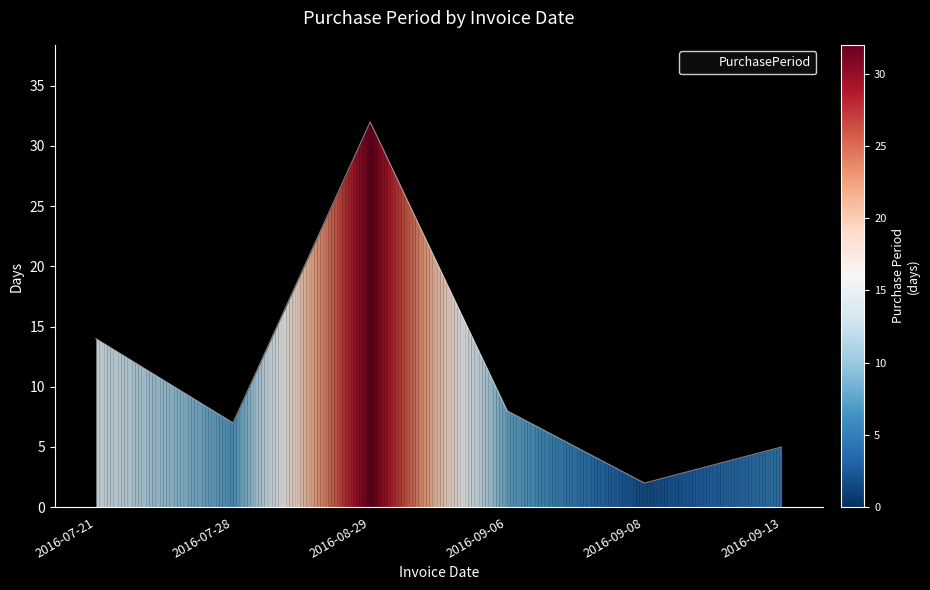

Reading left to right, transcribe all the data shown in this chart.

14	7	32	8	2	5